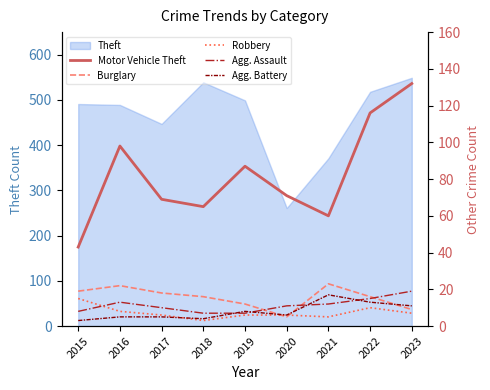

Which category has the lowest value across all series?

2018